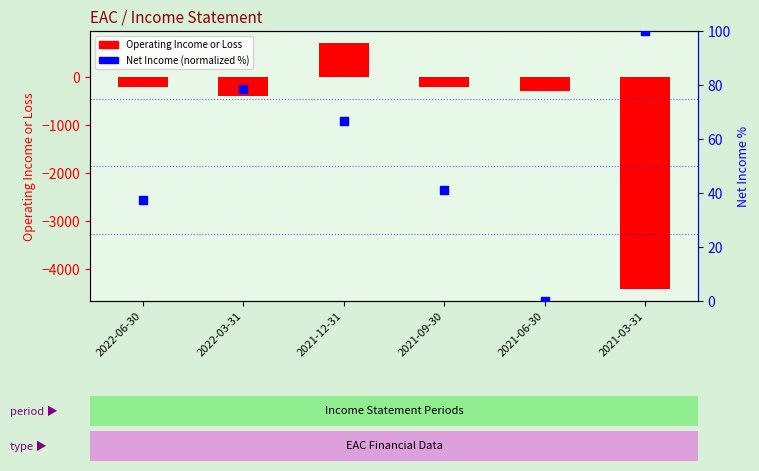

What are all the series names shown in the legend?

Operating Income or Loss, Net Income (normalized %)